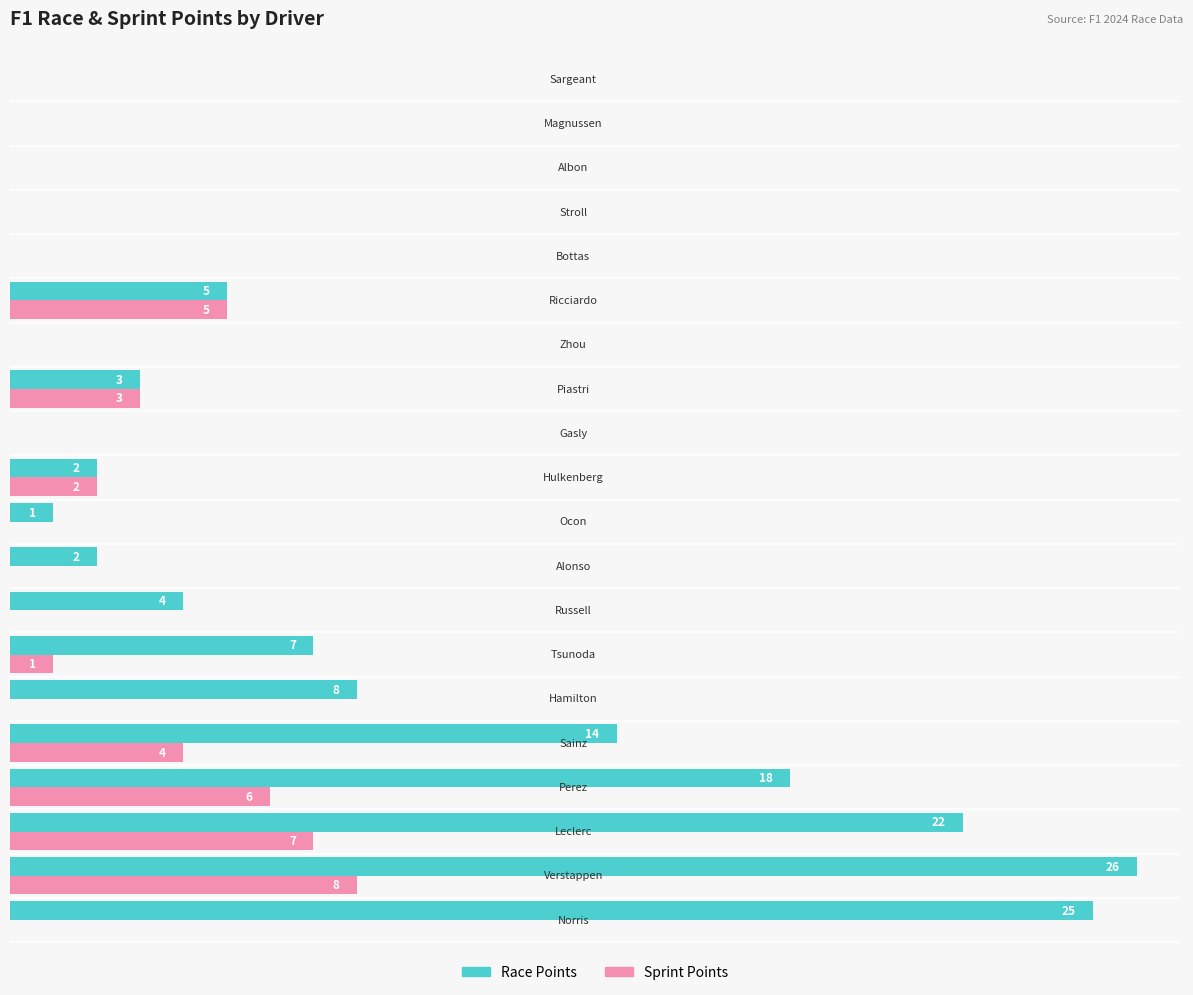

Which series has the largest total across all categories?

Race Points